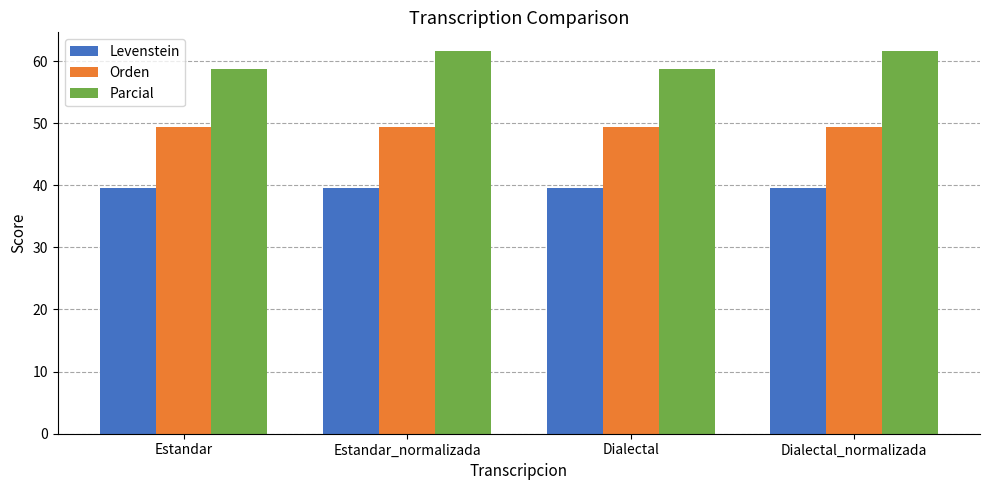

Rank the series by their maximum value, from lowest to highest.

Levenstein, Orden, Parcial